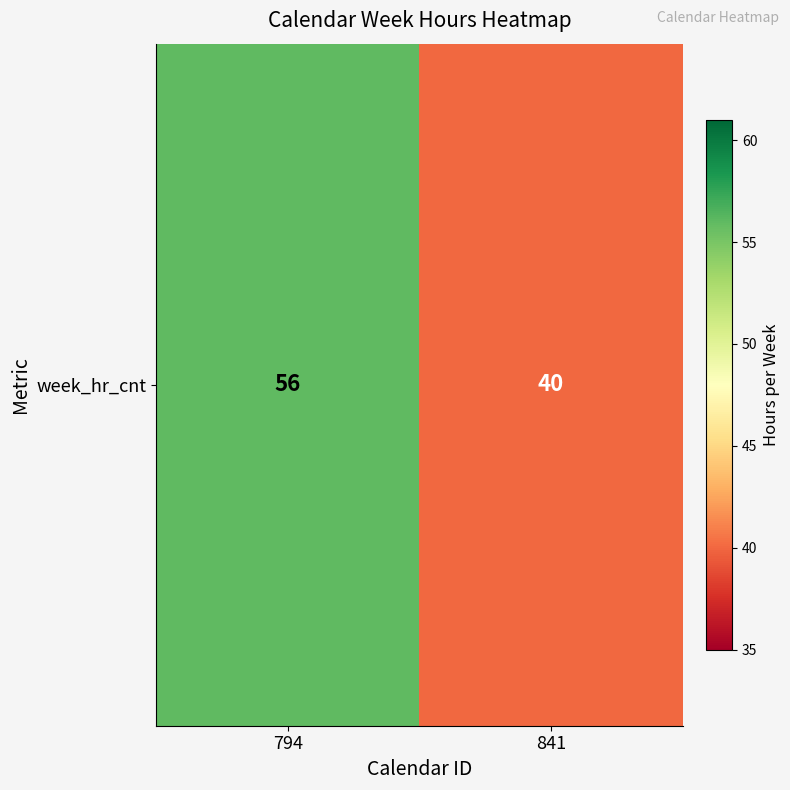

What is the ratio of the value at 841 to the value at 794?

0.7